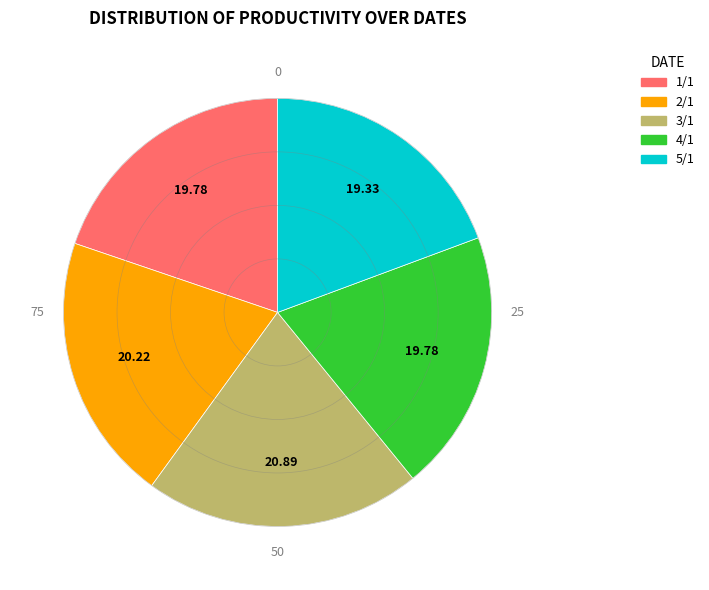

Approximately how many times larger is the value at 3/1 compared to 1/1?

1.1